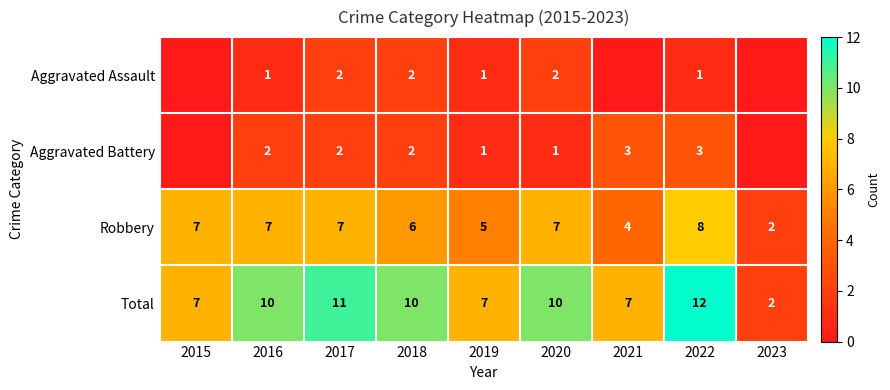

At 2022, list the series in order from largest to smallest.

Total, Robbery, Aggravated Battery, Aggravated Assault